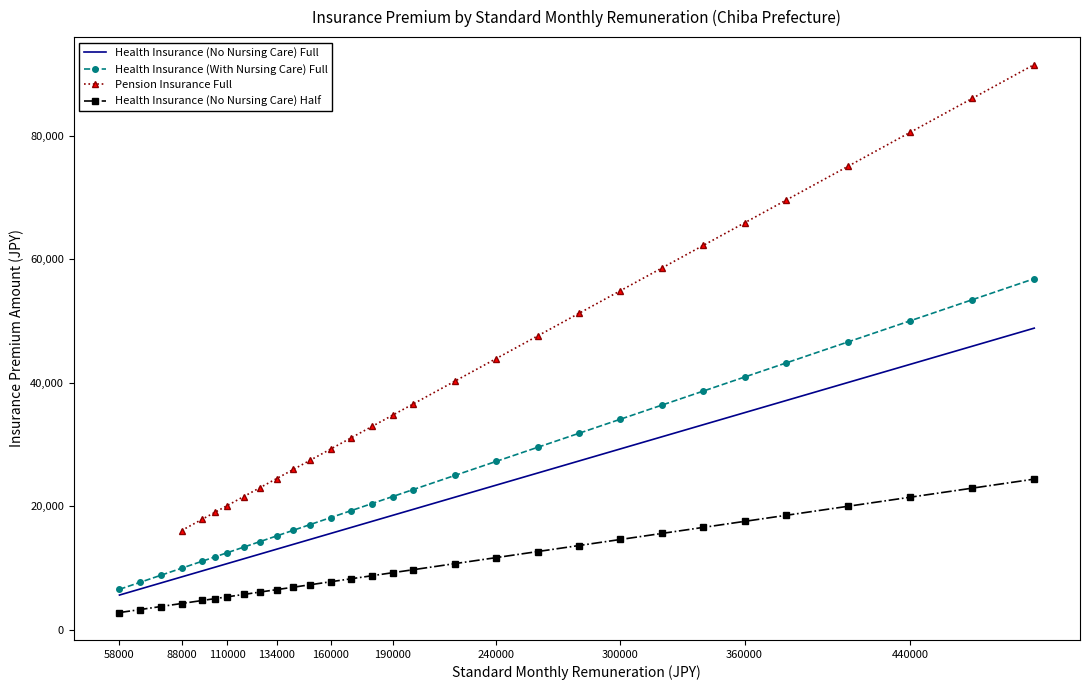

Is it true that Health Insurance (No Nursing Care) Half equals 4037.6 at 160000?

False